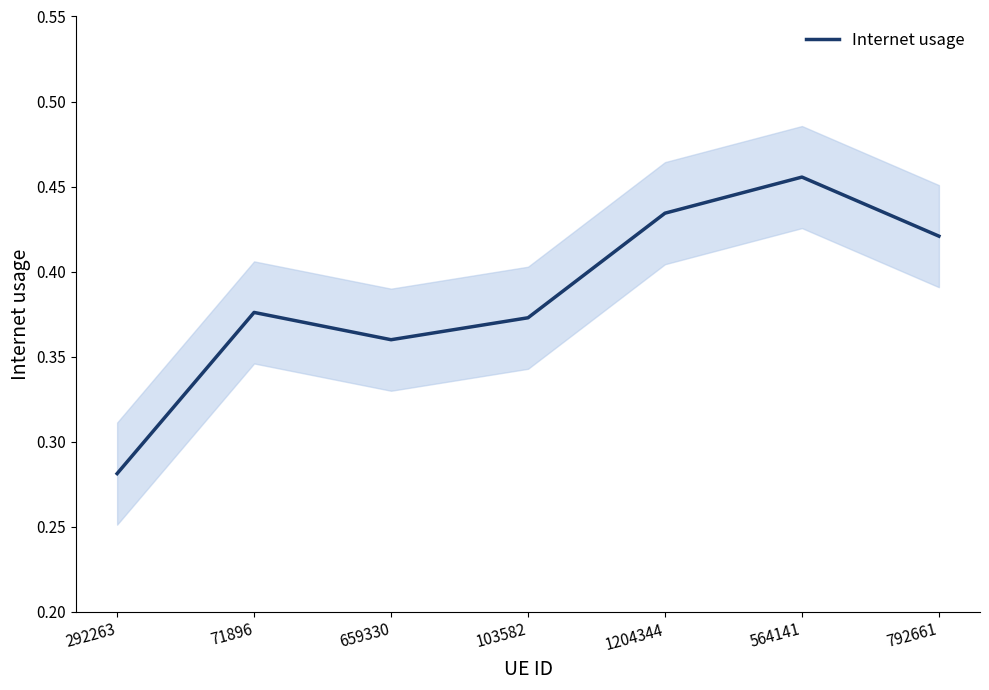

The chart shows a value of 0.4 at 71896. True or false?

True